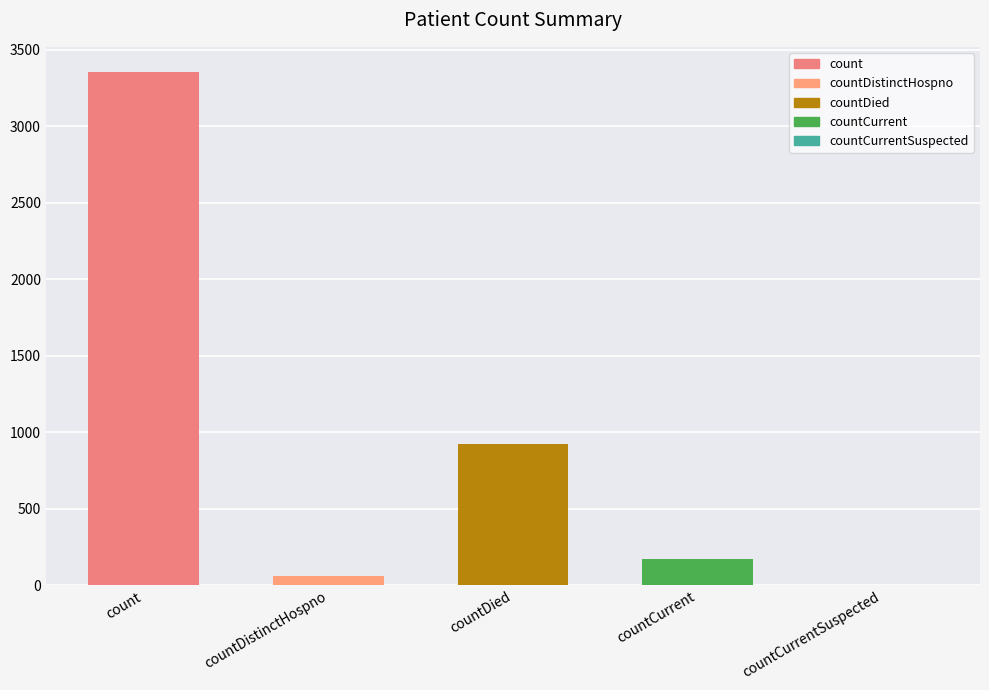

Are the bars horizontal?

No